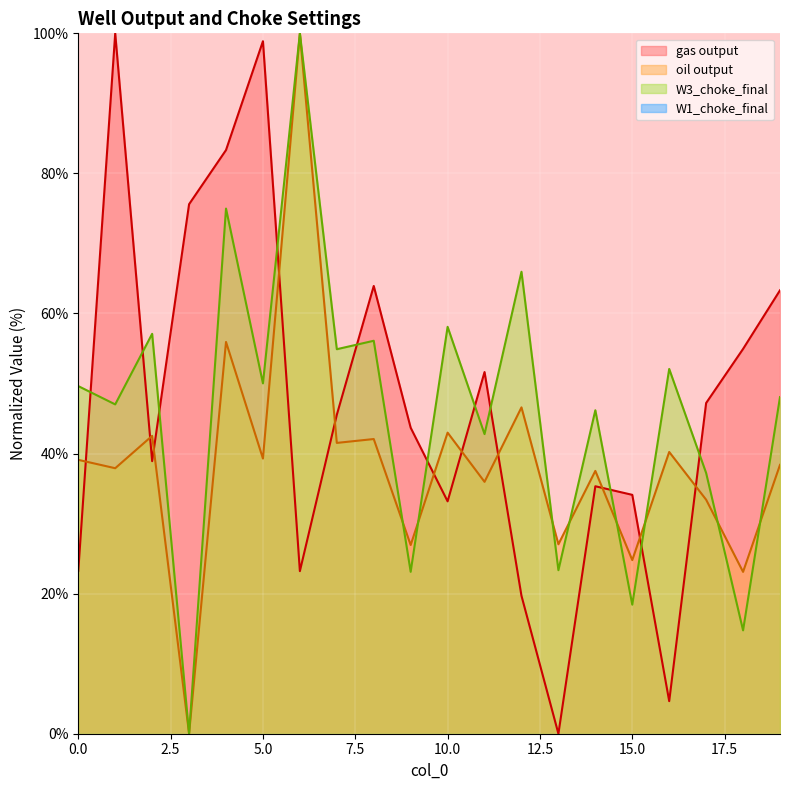

The W3_choke_final series shows 24.9 at 18. True or false?

False